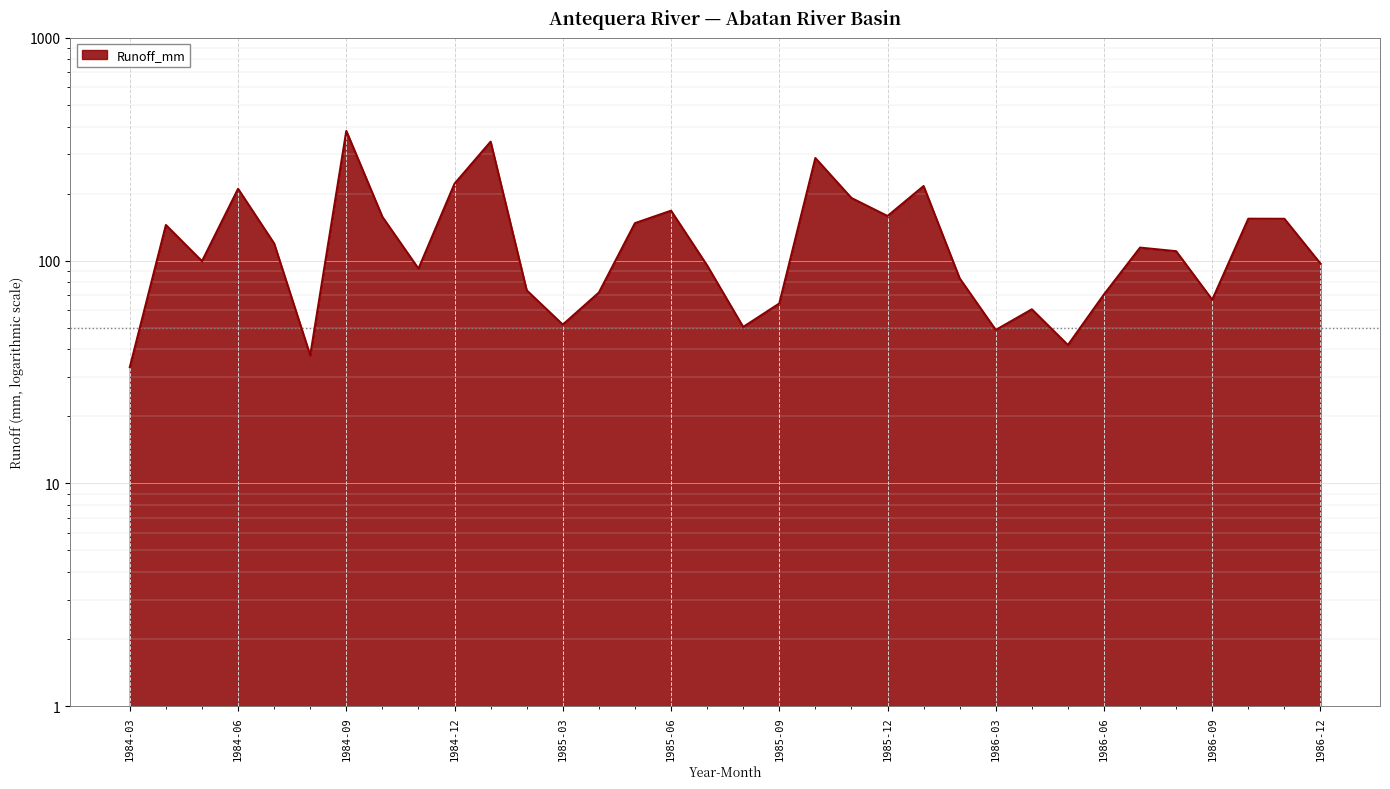

At which category does the data reach its first local peak?

1984-04